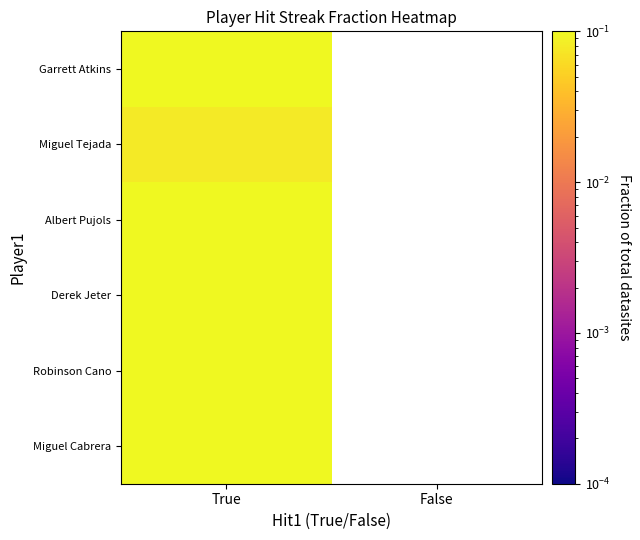

How many series are shown in this chart?

6